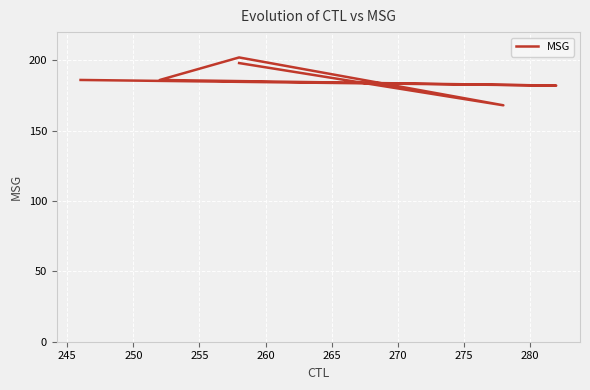

Reading left to right, list all the values displayed in this chart.

186	182	186	202	168	198